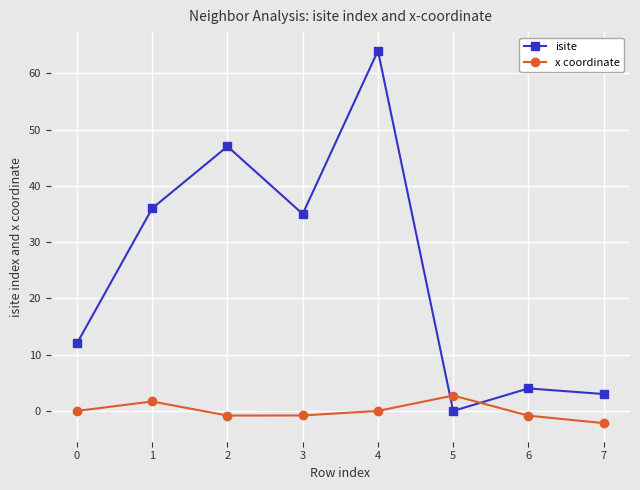

How many categories are shown in the chart?

8